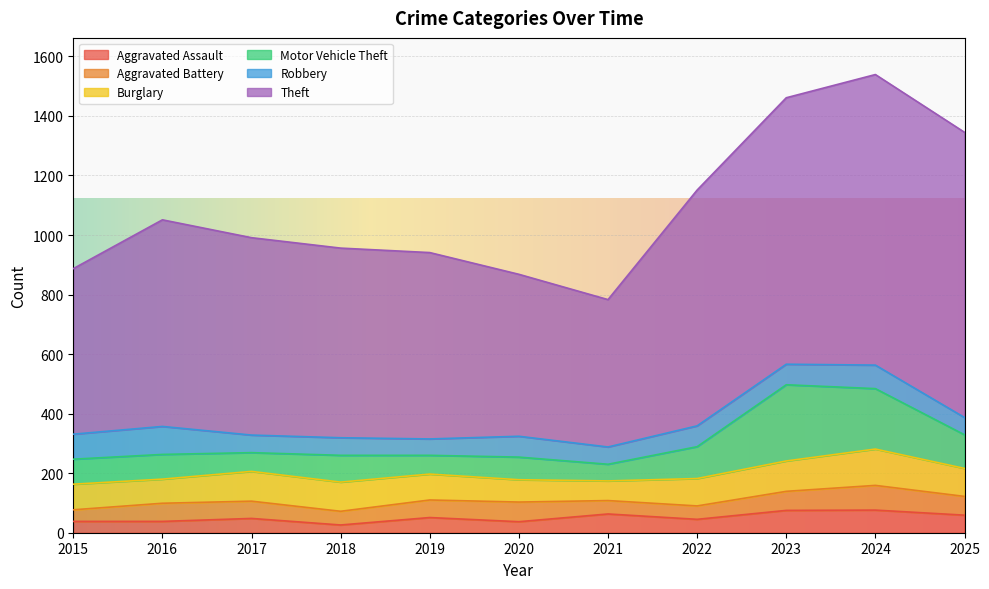

Is it true that Robbery equals 94 at 2016?

True